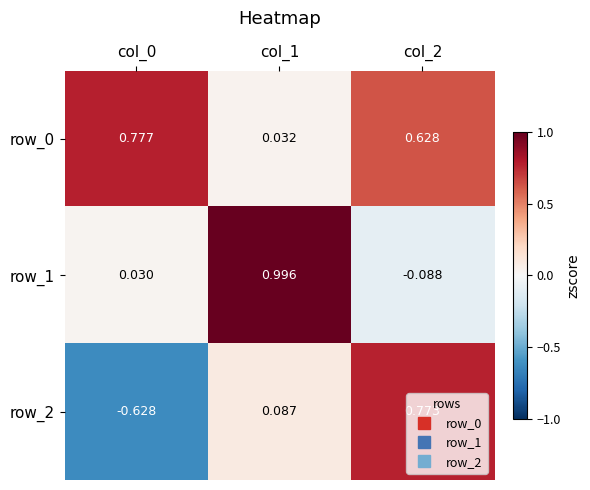

How many data points does each series have?

3